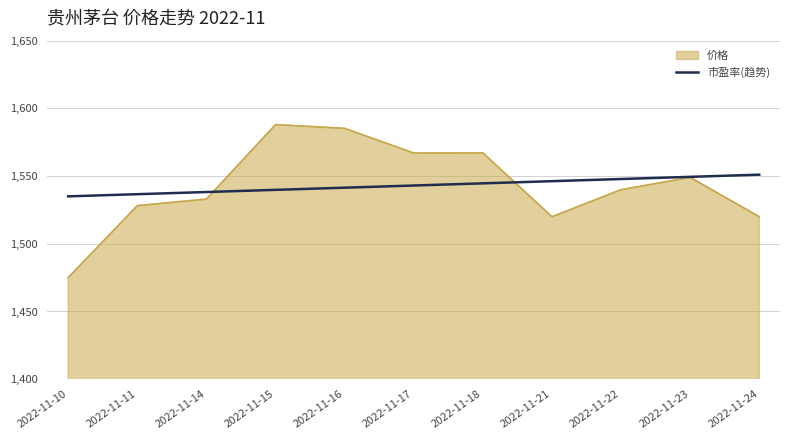

The value of 价格 at 2022-11-24 is 2492.0. True or false?

False